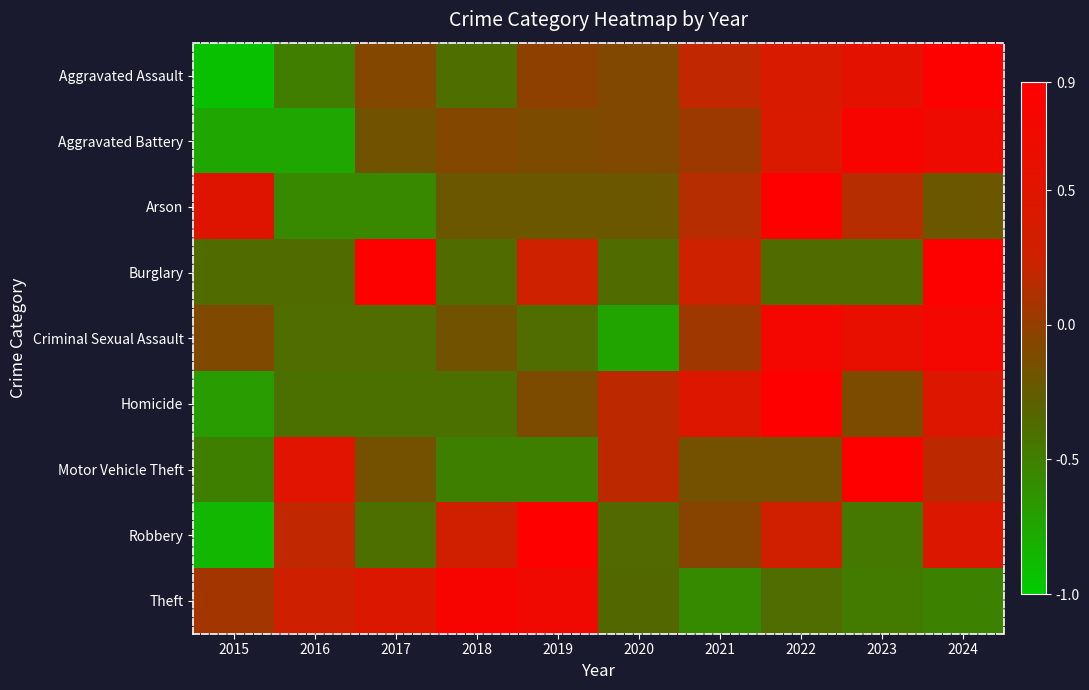

Reading left to right, what are all the values shown in this chart?

Aggravated Assault: 2015=-0.9	2016=-0.5	2017=-0.1	2018=-0.4	2019=-0.0	2020=-0.1	2021=0.2	2022=0.4	2023=0.5	2024=0.9
Aggravated Battery: 2015=-0.8	2016=-0.8	2017=-0.2	2018=-0.1	2019=-0.1	2020=-0.1	2021=0.0	2022=0.4	2023=0.8	2024=0.7
Arson: 2015=0.5	2016=-0.6	2017=-0.6	2018=-0.2	2019=-0.2	2020=-0.2	2021=0.1	2022=1.0	2023=0.1	2024=-0.2
Burglary: 2015=-0.4	2016=-0.4	2017=0.9	2018=-0.4	2019=0.2	2020=-0.4	2021=0.2	2022=-0.4	2023=-0.4	2024=0.9
Criminal Sexual Assault: 2015=-0.1	2016=-0.4	2017=-0.4	2018=-0.2	2019=-0.4	2020=-0.7	2021=0.0	2022=0.7	2023=0.6	2024=0.7
Homicide: 2015=-0.7	2016=-0.4	2017=-0.4	2018=-0.4	2019=-0.1	2020=0.2	2021=0.5	2022=1.0	2023=-0.1	2024=0.5
Motor Vehicle Theft: 2015=-0.5	2016=0.5	2017=-0.2	2018=-0.5	2019=-0.5	2020=0.2	2021=-0.2	2022=-0.2	2023=1.0	2024=0.2
Robbery: 2015=-0.9	2016=0.2	2017=-0.4	2018=0.3	2019=0.9	2020=-0.4	2021=-0.1	2022=0.3	2023=-0.5	2024=0.4
Theft: 2015=0.1	2016=0.3	2017=0.4	2018=0.8	2019=0.7	2020=-0.3	2021=-0.6	2022=-0.4	2023=-0.5	2024=-0.5